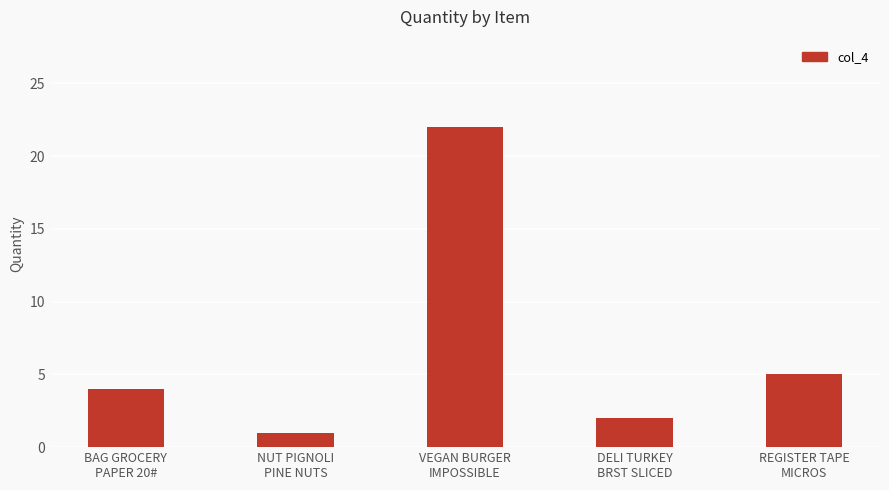

How many values are below 4?

2